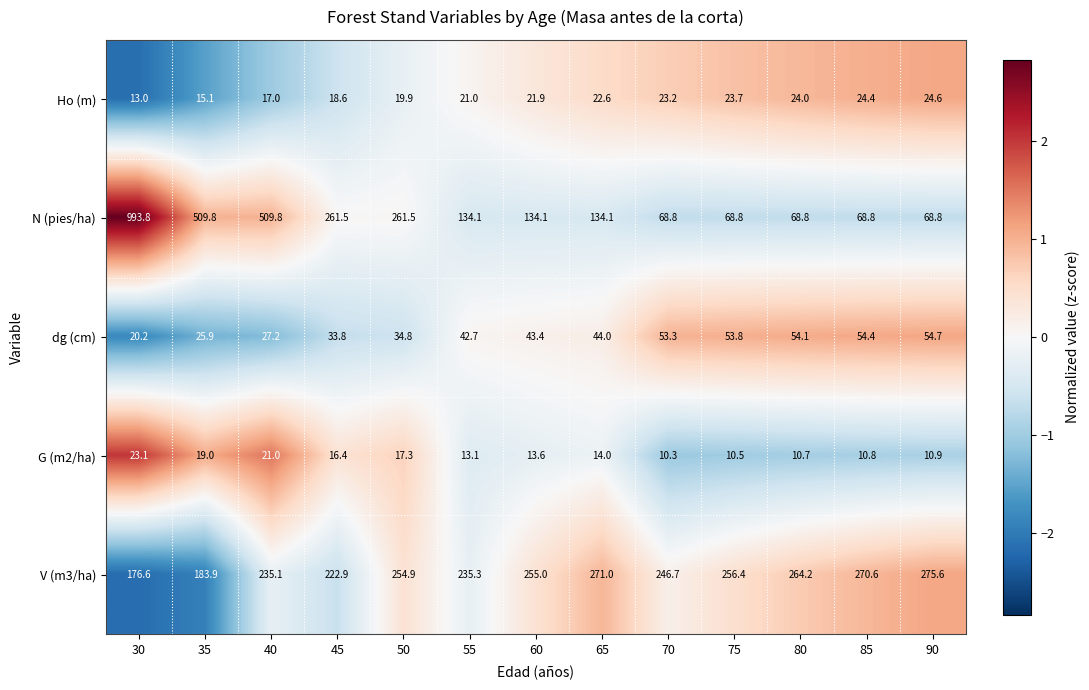

Where is G (m2/ha) nearest to the value 16?

45